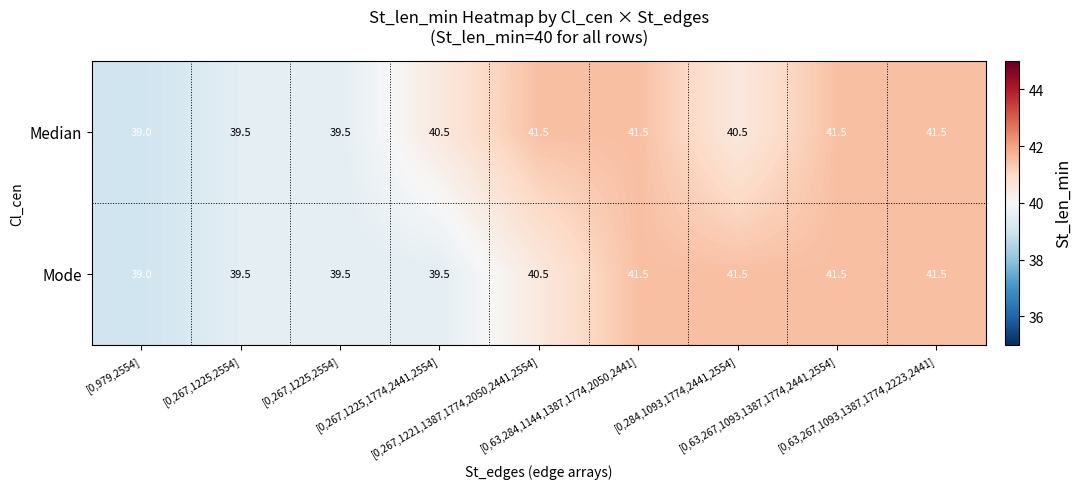

Count the number of data series in this chart.

2